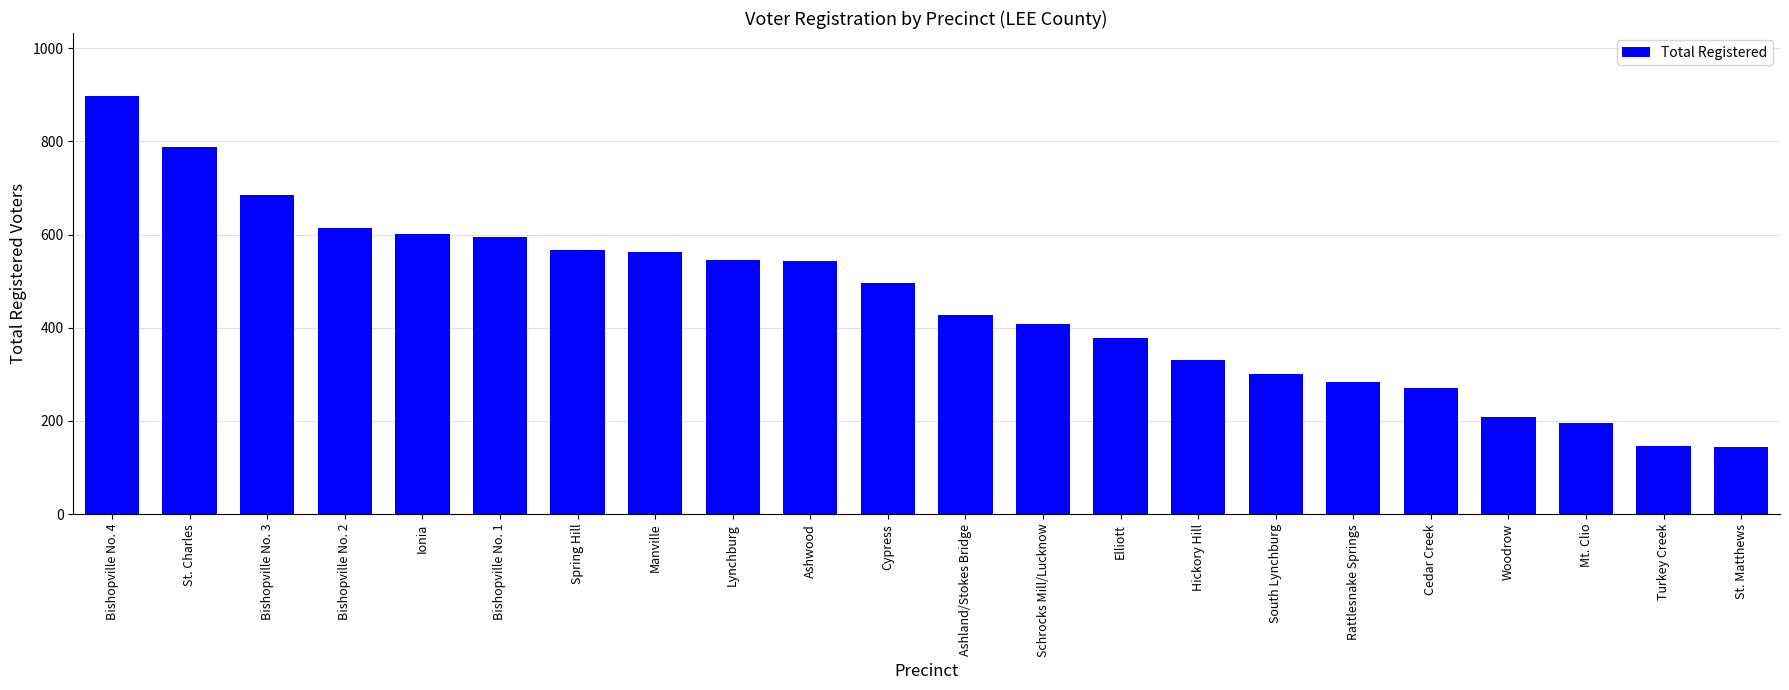

True or false: the data shows 543 at Ashwood.

True